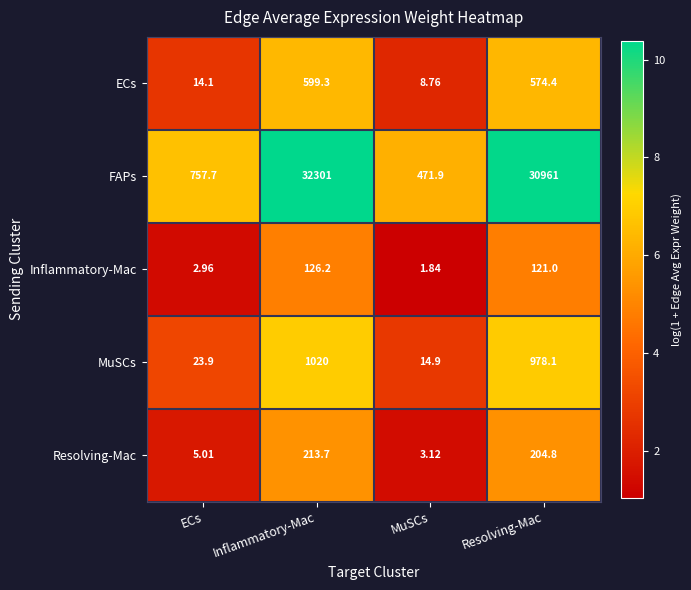

Which series has the largest range (max minus min)?

FAPs